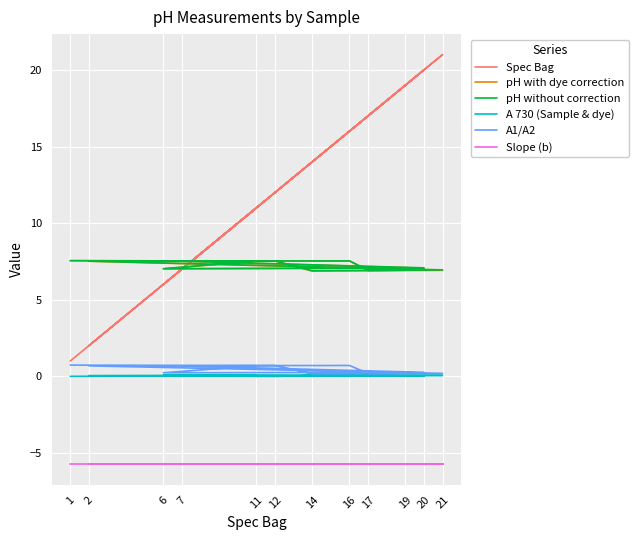

The pH without correction series shows 7.1 at 20. True or false?

True